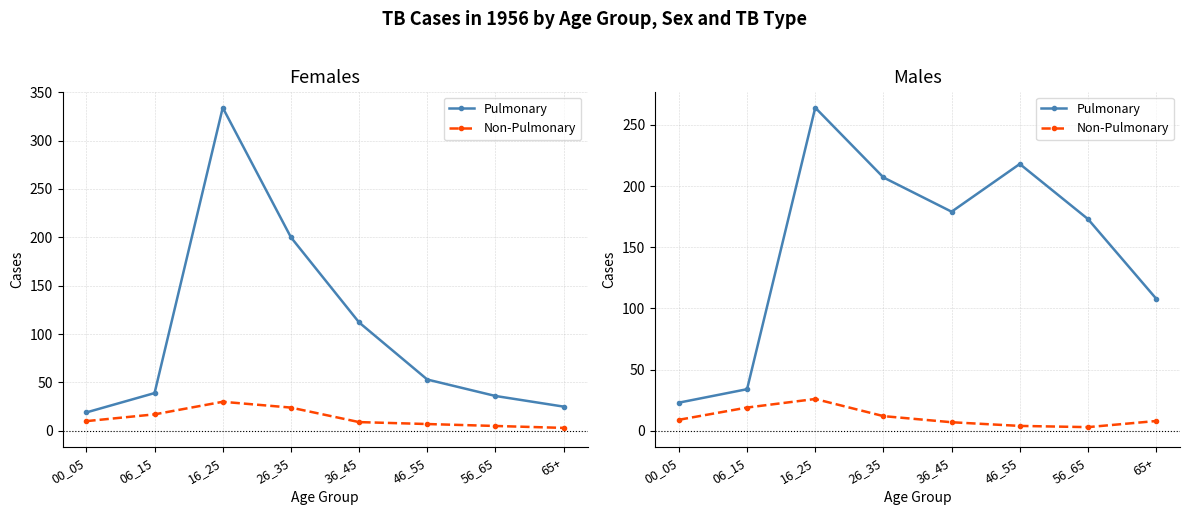

How many values in the Non-Pulmonary series exceed 9?

3